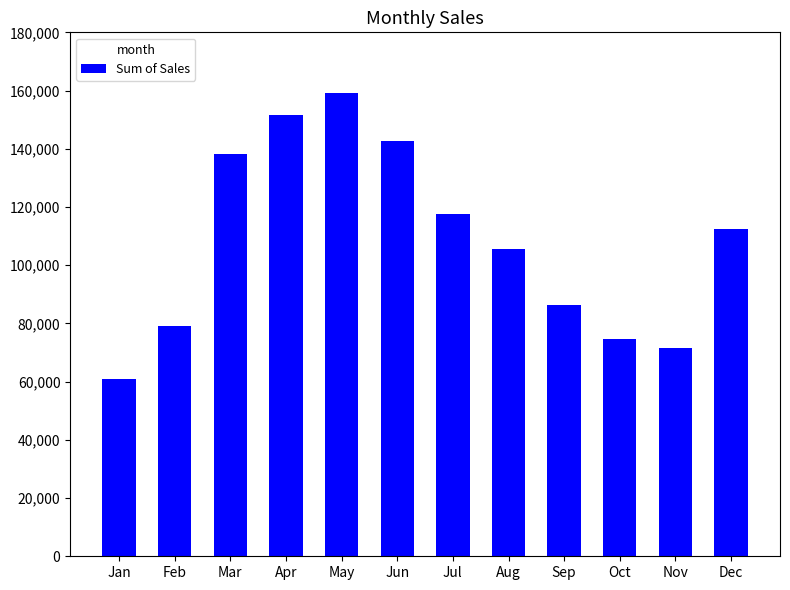

At which label is the value closest to 110069?

Dec